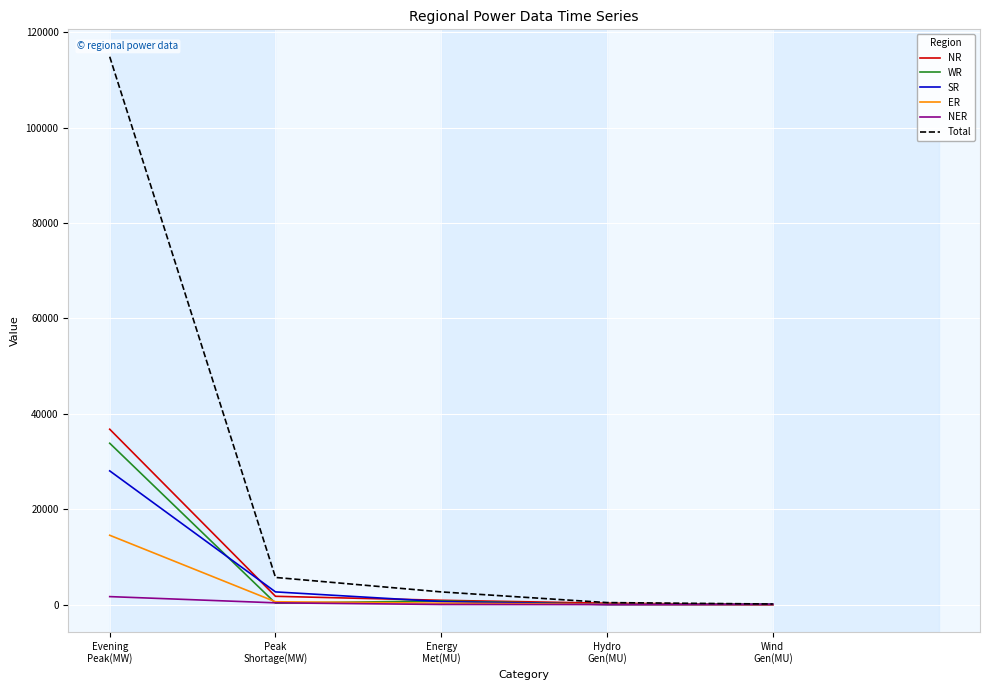

What is the difference between the highest and lowest values at Hydro
Gen(MU)?

414